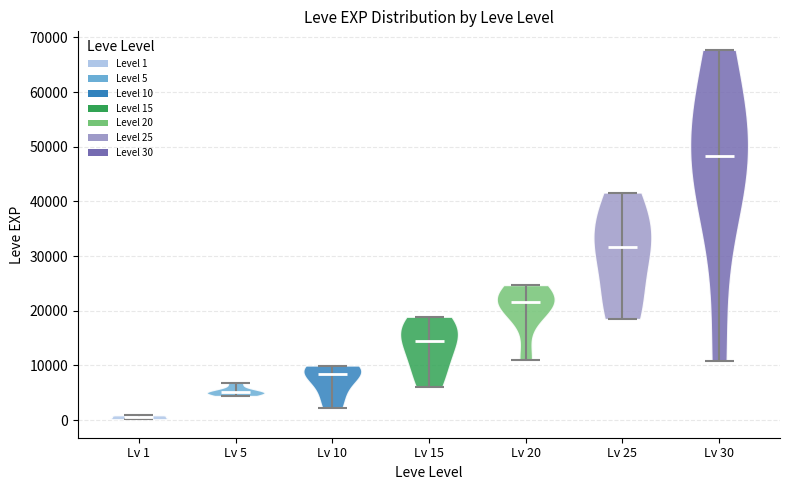

What is the highest point the violin for Lv 15 reaches on the y-axis? The values are not printed on the chart, so give them approximately, as read against the axis.

19000